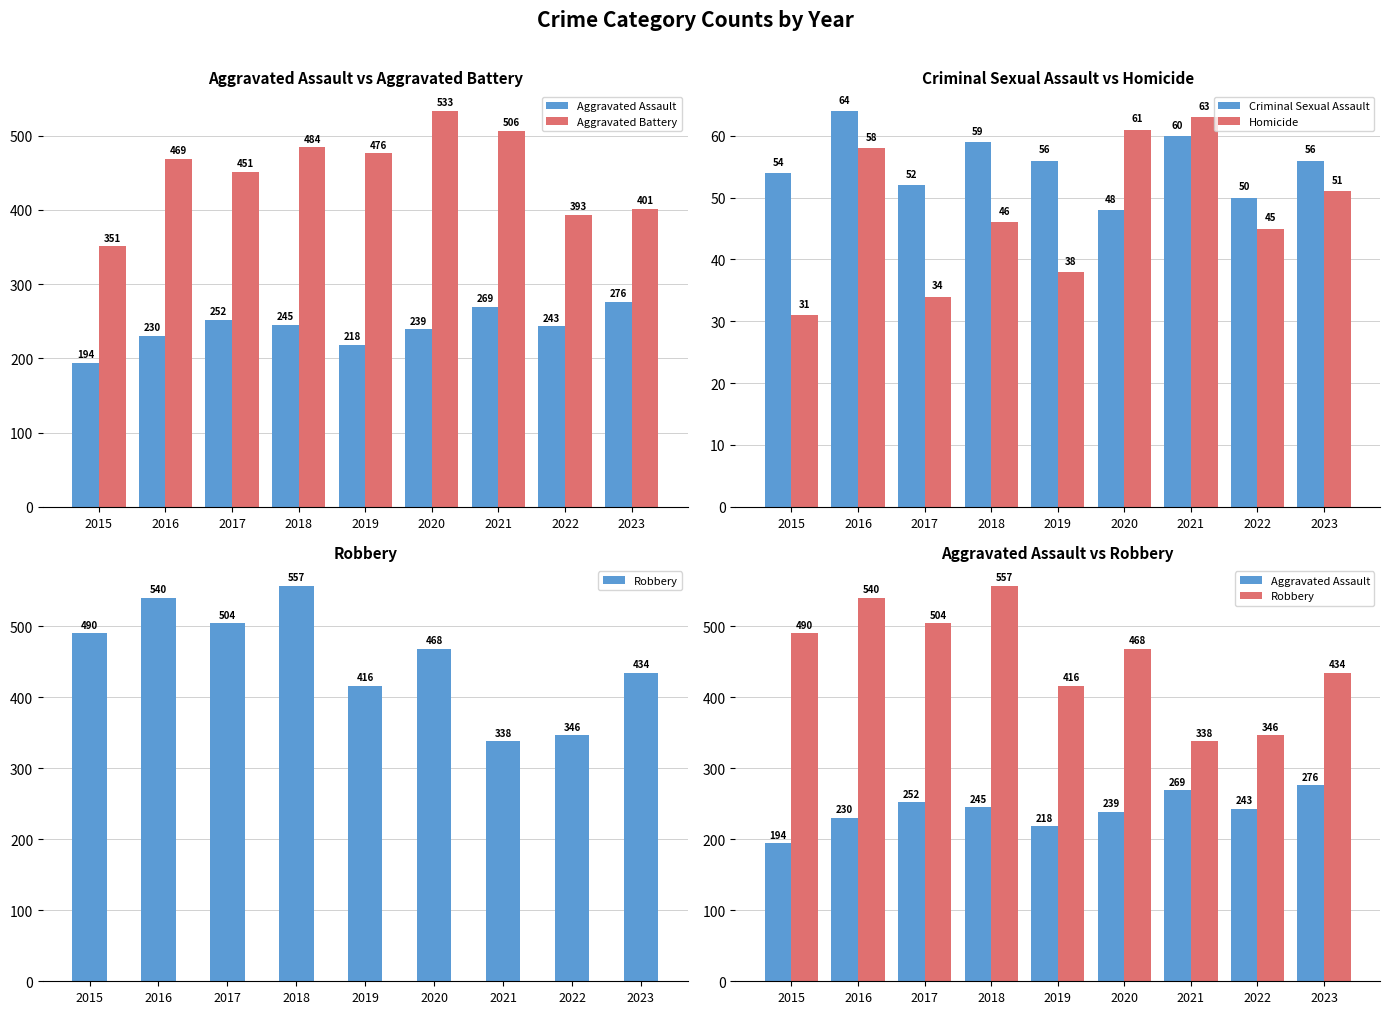

What is the average value of the Homicide series?

47